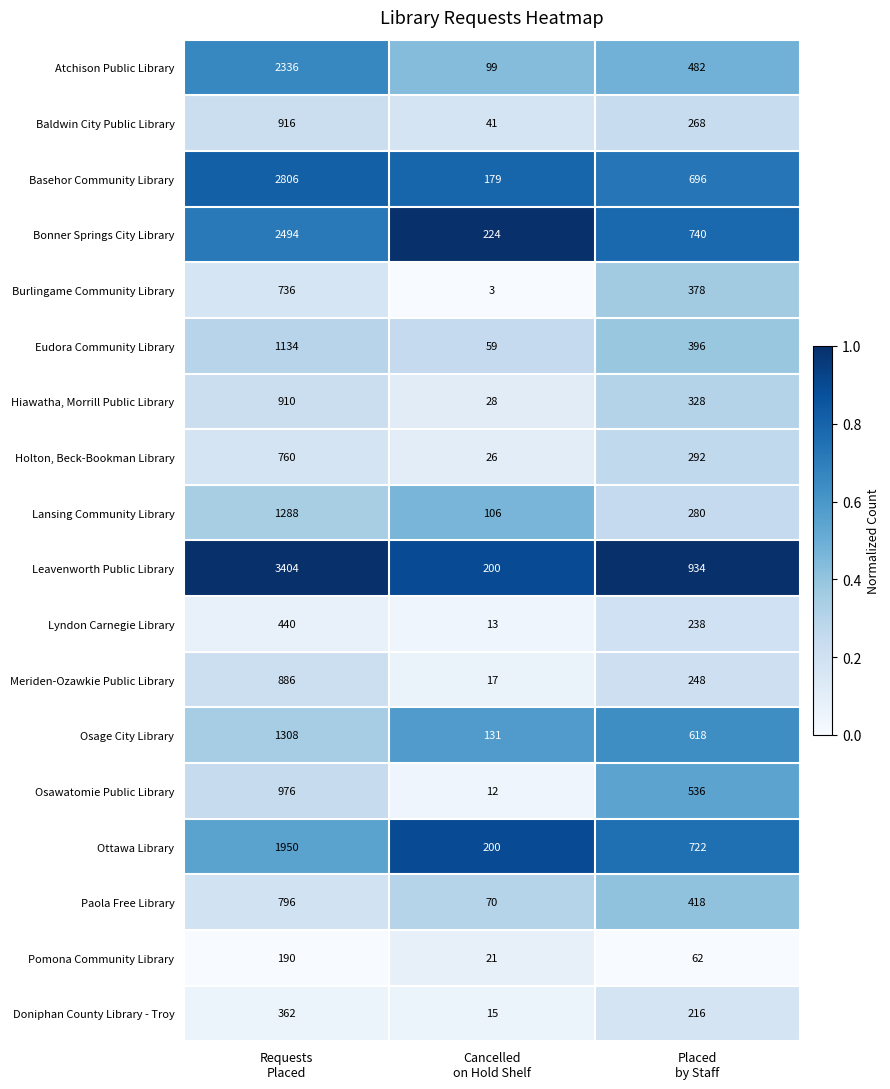

Which series has the widest spread of values?

Leavenworth Public Library